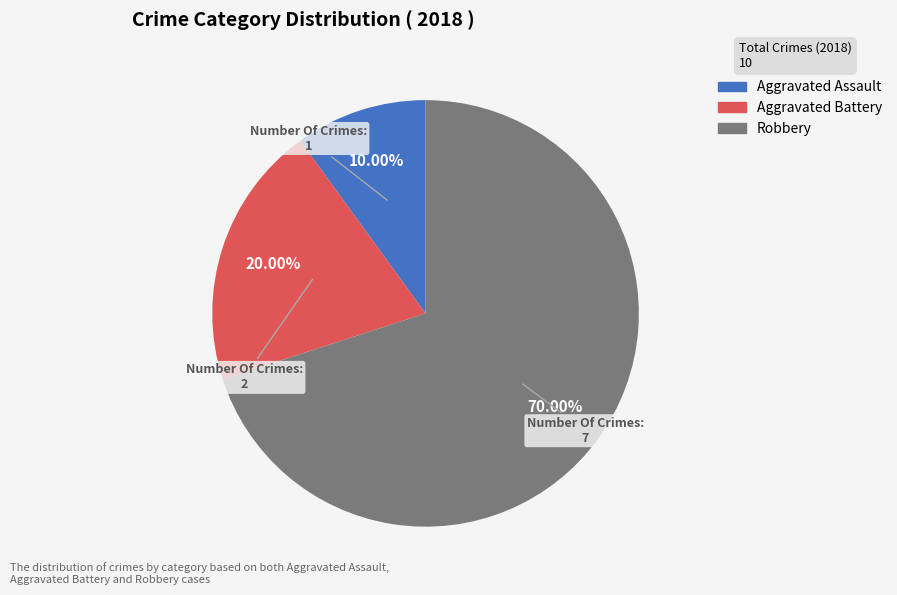

Rank the categories by value from lowest to highest.

Aggravated Assault, Aggravated Battery, Robbery